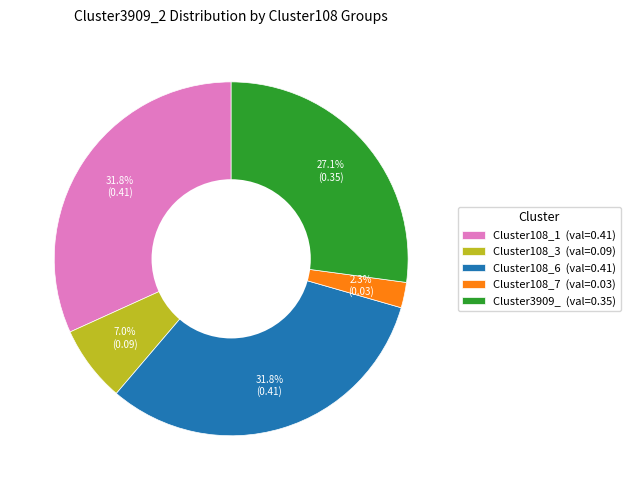

Which category has the smallest portion of the pie?

Cluster108_7 (val=0.03)